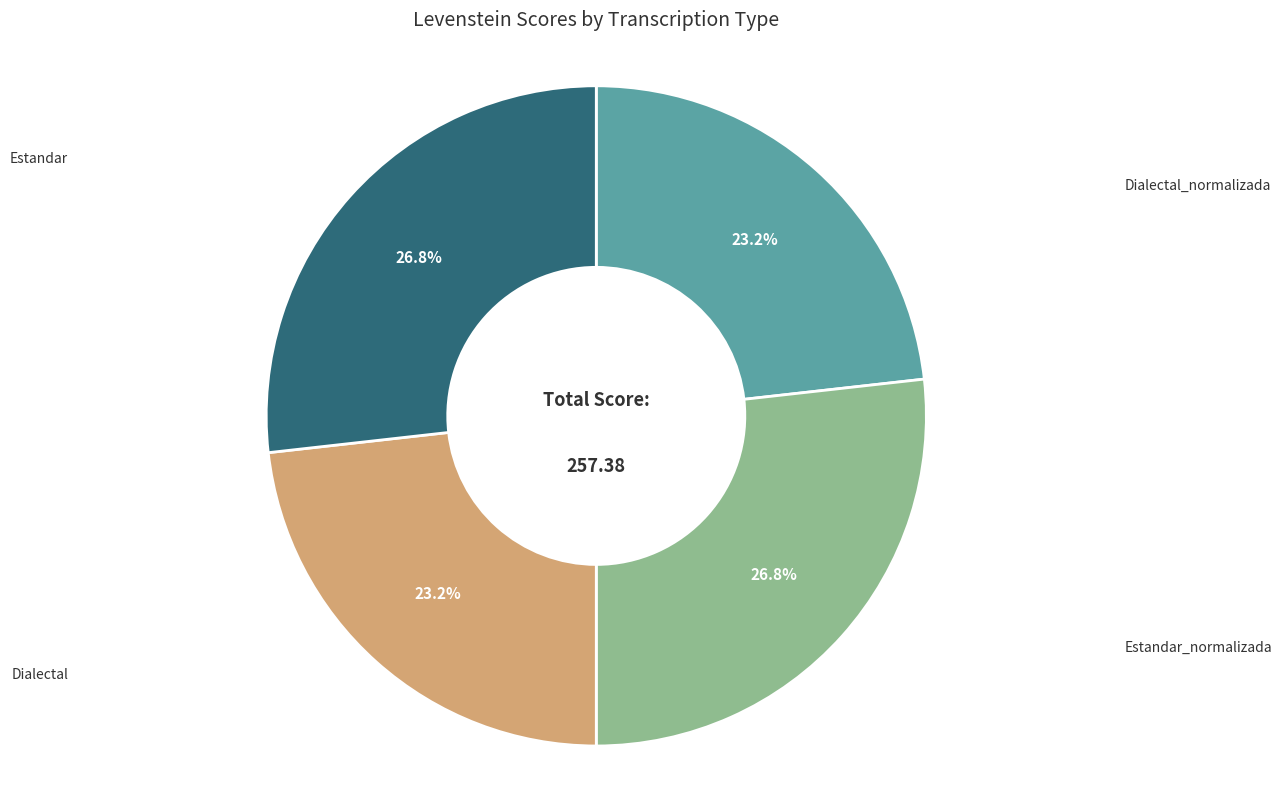

Is there any slice that represents more than half of the pie?

No